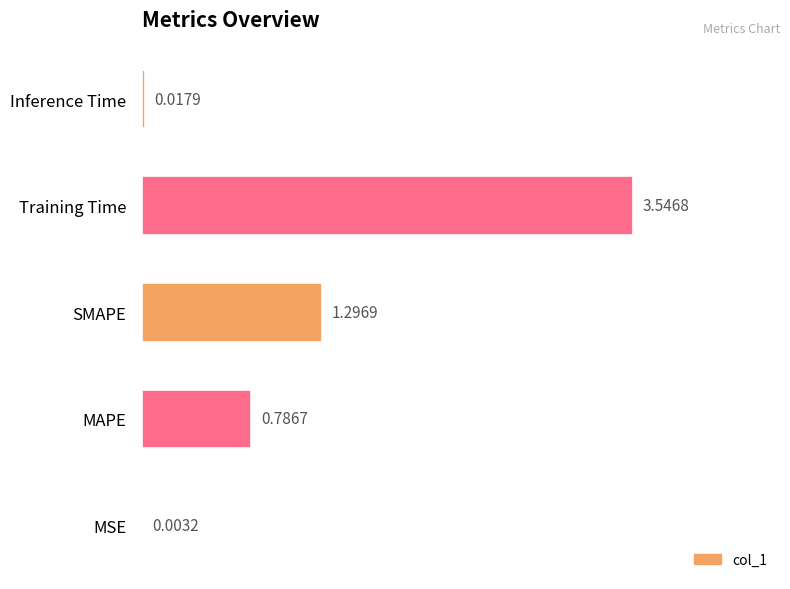

At which category does the chart reach its peak across all series?

Training Time